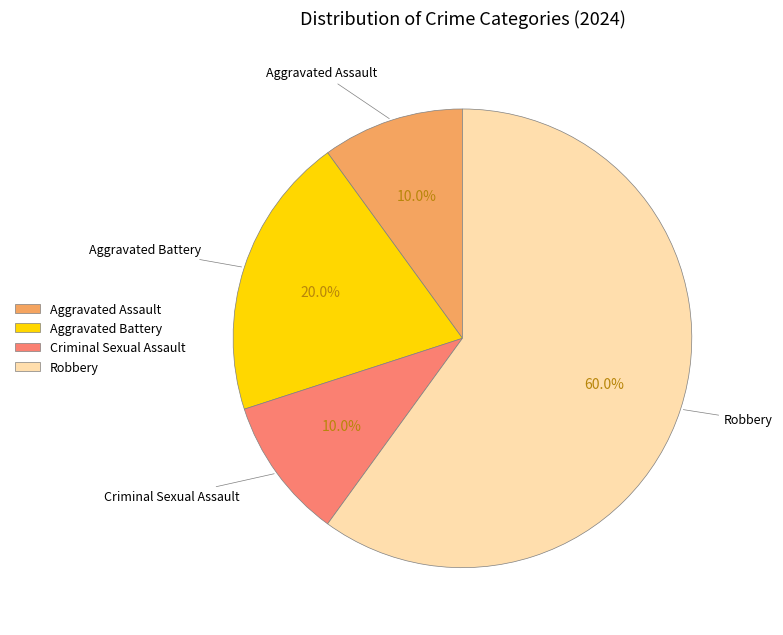

How many slices are in this pie chart?

4